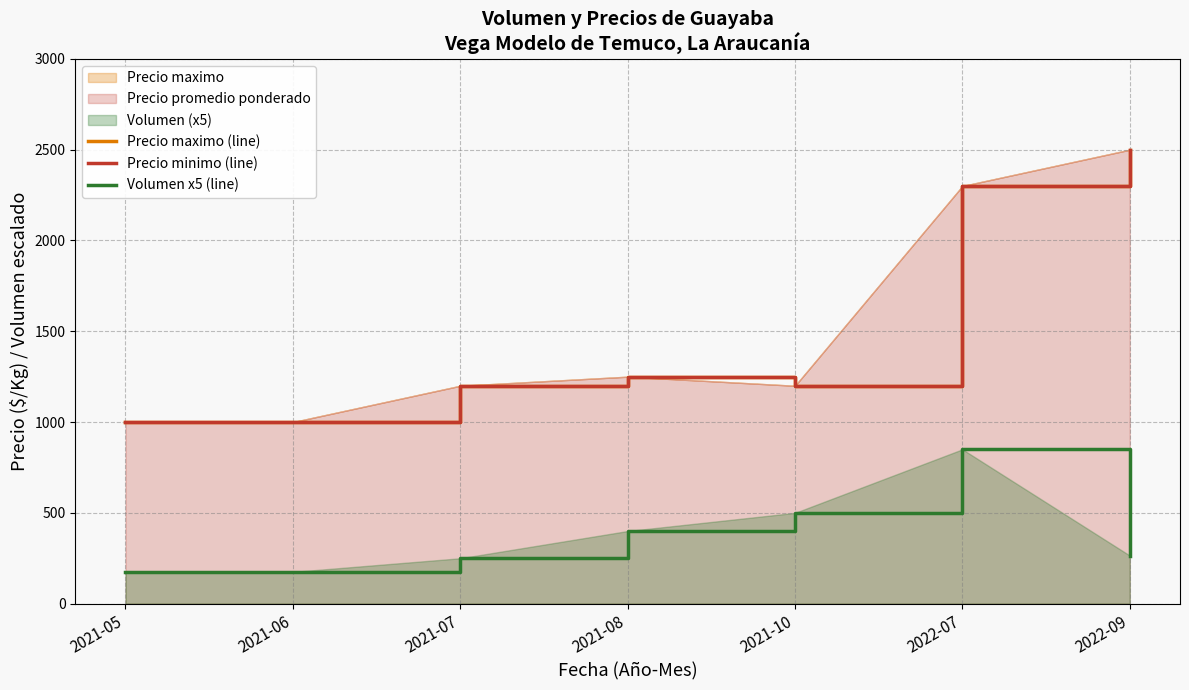

What is the value of the Volumen x5 (line) point at the 6th from the left?

850